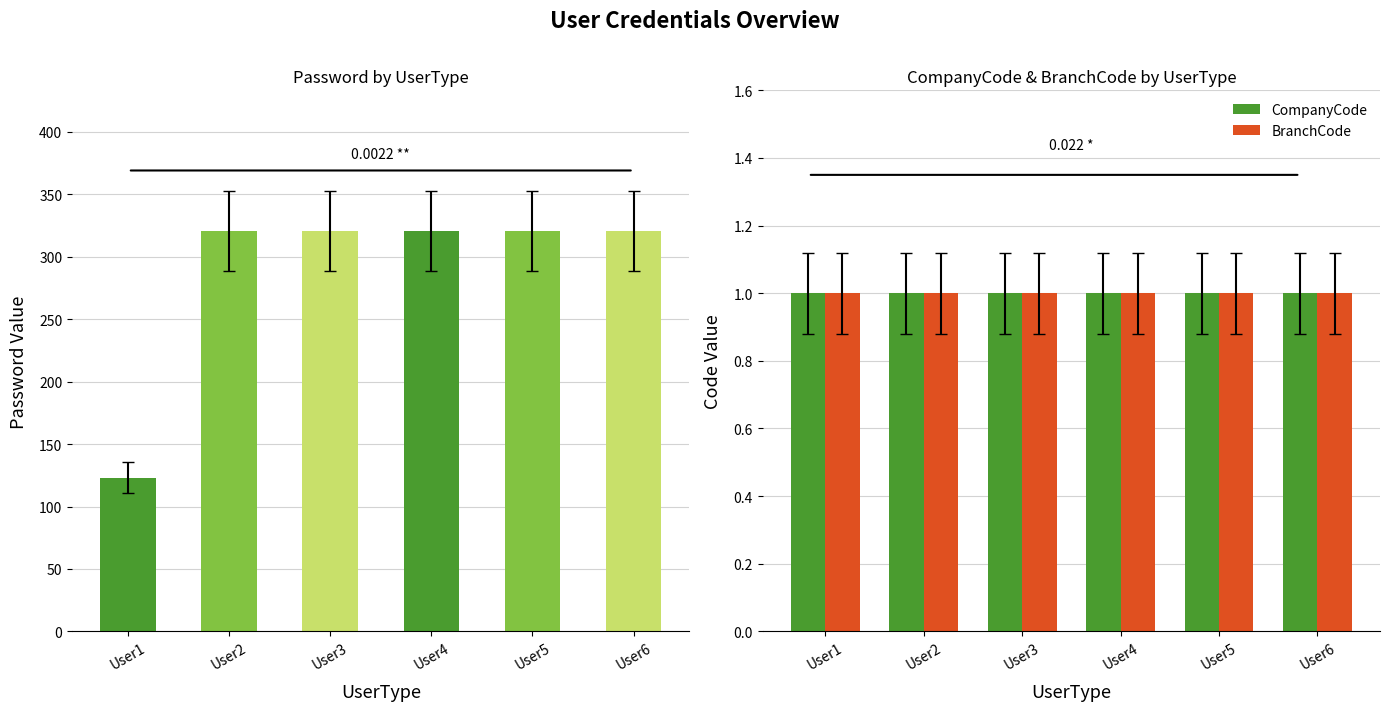

List the series in order of their peak value, highest first.

Password, CompanyCode, BranchCode